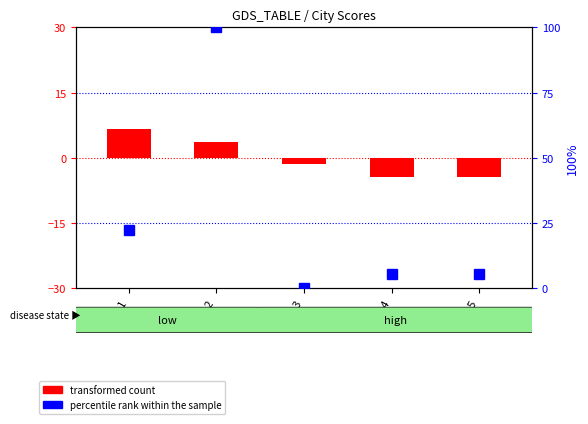

Reading right to left, list all the values displayed in this chart.

transformed count: 8.5=-4.4	8.4=-4.4	8.3=-1.4	8.2=3.6	8.1=6.6
percentile rank within the sample: 8.5=5.6	8.4=5.6	8.3=0.0	8.2=100.0	8.1=22.2